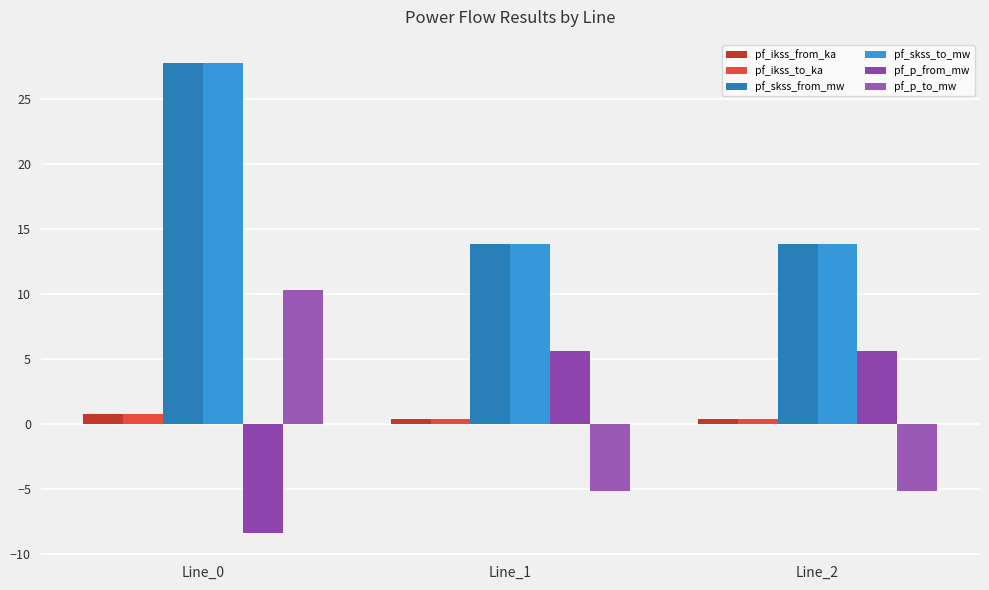

What is the value of the pf_skss_from_mw bar at the 1st from the left?

27.8